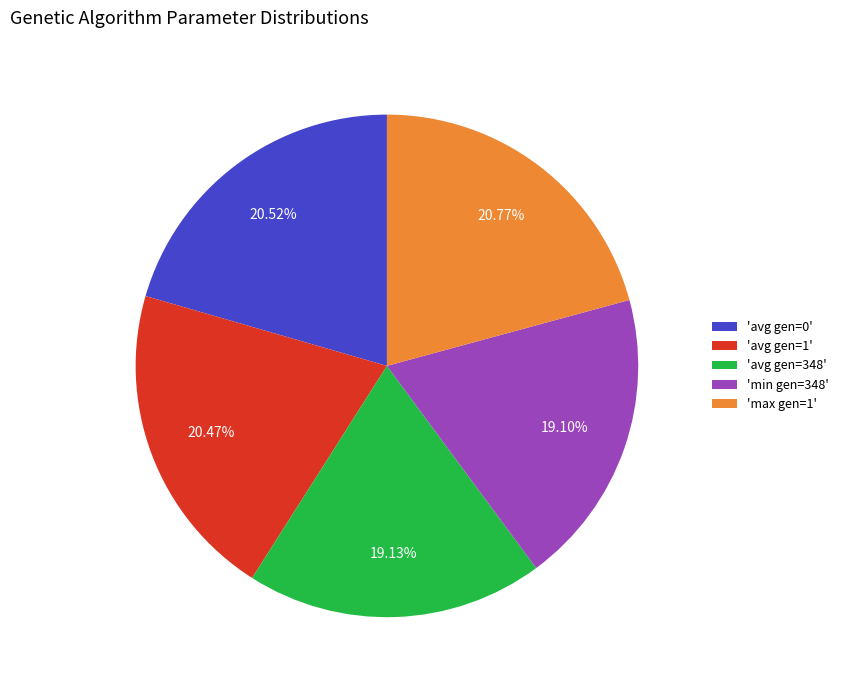

What is the ratio of the value at 'min gen=348' to the value at 'avg gen=1'?

0.9